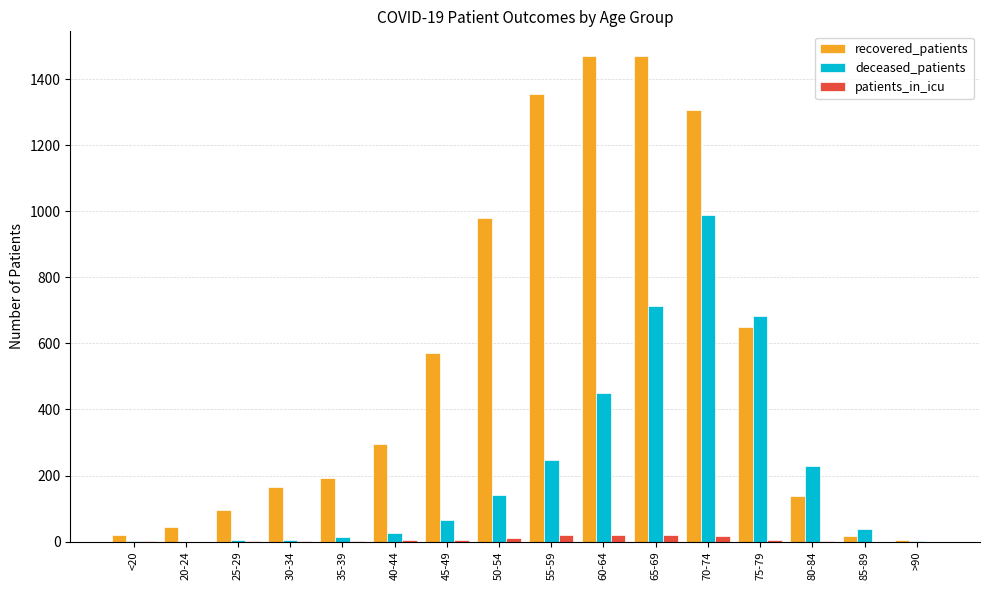

At which category is the sum across all series the highest?

70-74